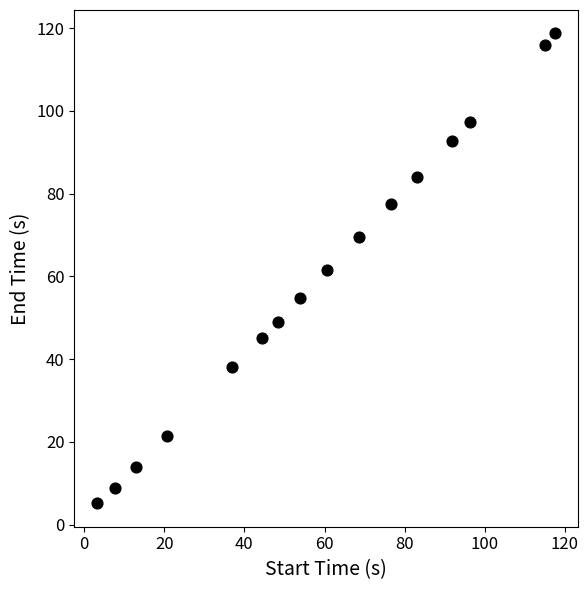

What is the range of Y values (max minus min)?

113.5